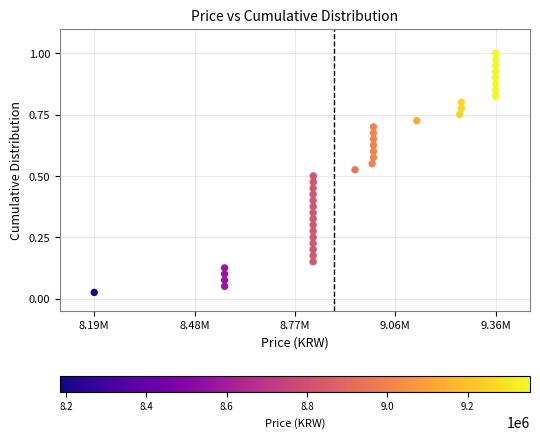

What is the range of X values (max minus min)?

1170000.0